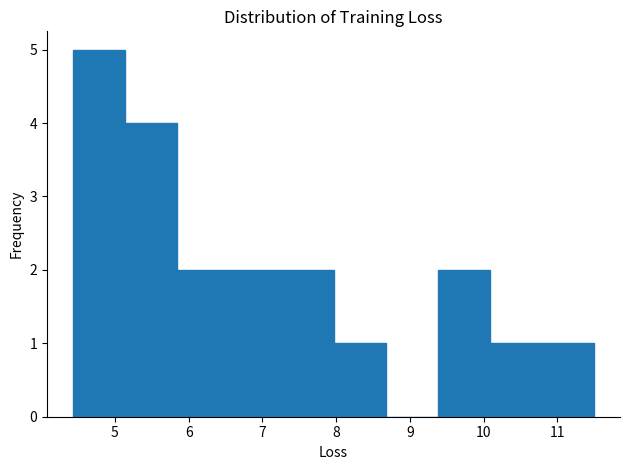

Reading left to right, list every bar in this chart as the range it spans on the x-axis followed by its height. Neither the bar edges nor the heights are printed on the chart, so give them approximately, as read against the axes.

4.4 to 5.1: 5
5.1 to 5.8: 4
5.8 to 6.6: 2
6.6 to 7.3: 2
7.3 to 8.0: 2
8.0 to 8.7: 1
8.7 to 9.4: 0
9.4 to 10.1: 2
10.1 to 10.8: 1
10.8 to 11.5: 1